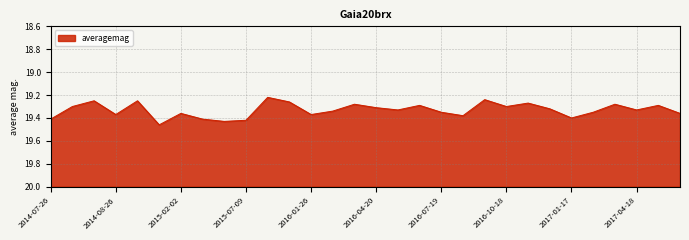

Between 2015-03-14 and 2017-02-14, which is larger?

2015-03-14